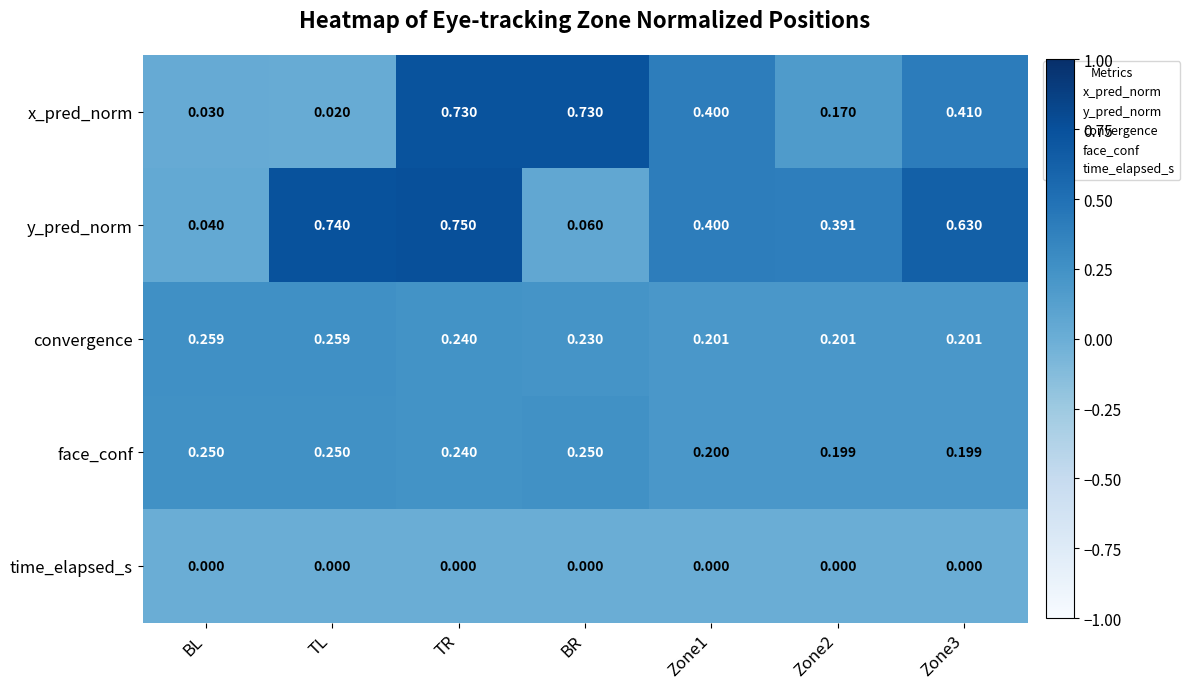

At TL, list the series in order from smallest to largest.

time_elapsed_s, x_pred_norm, face_conf, convergence, y_pred_norm